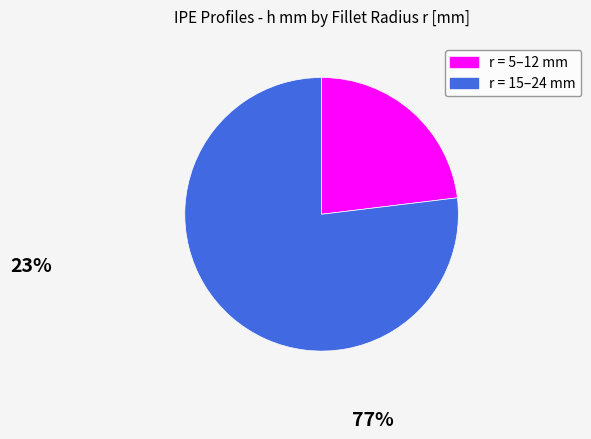

Does any single category account for the majority?

Yes